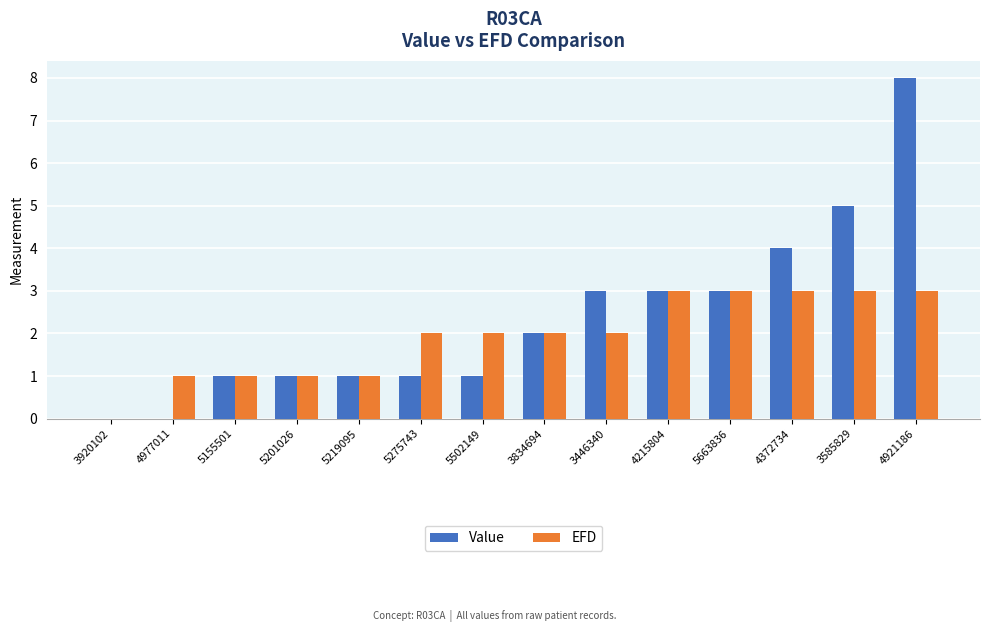

At which label does Value reach its peak?

4921186